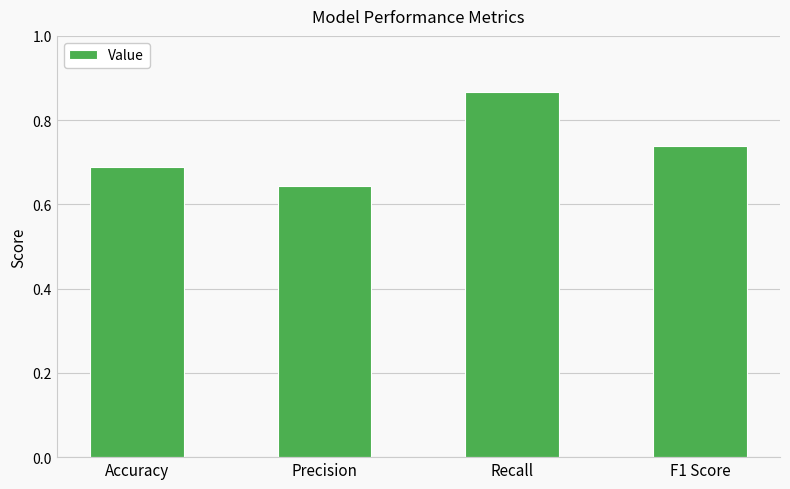

What is the sum of all values?

2.9